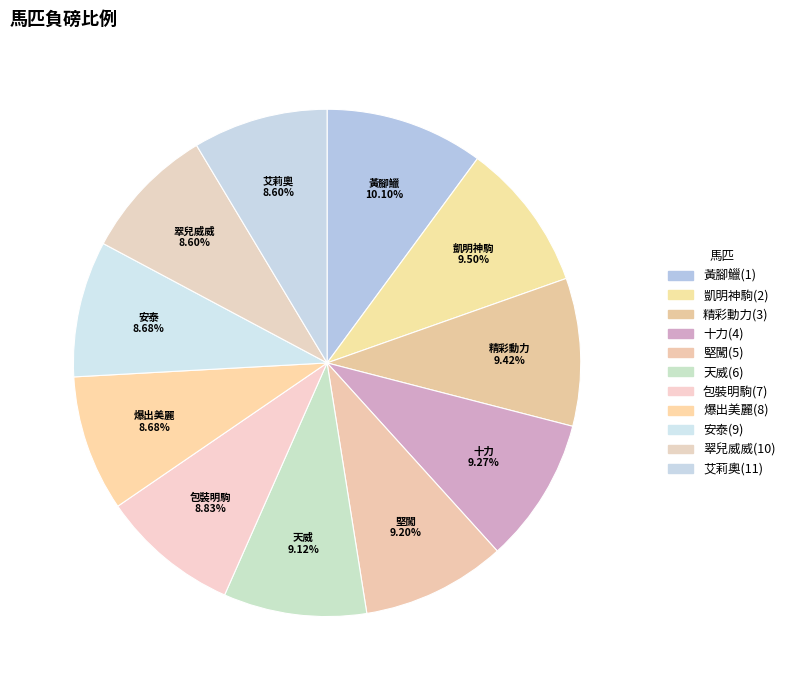

To the nearest percent, what is the average slice percentage?

9%